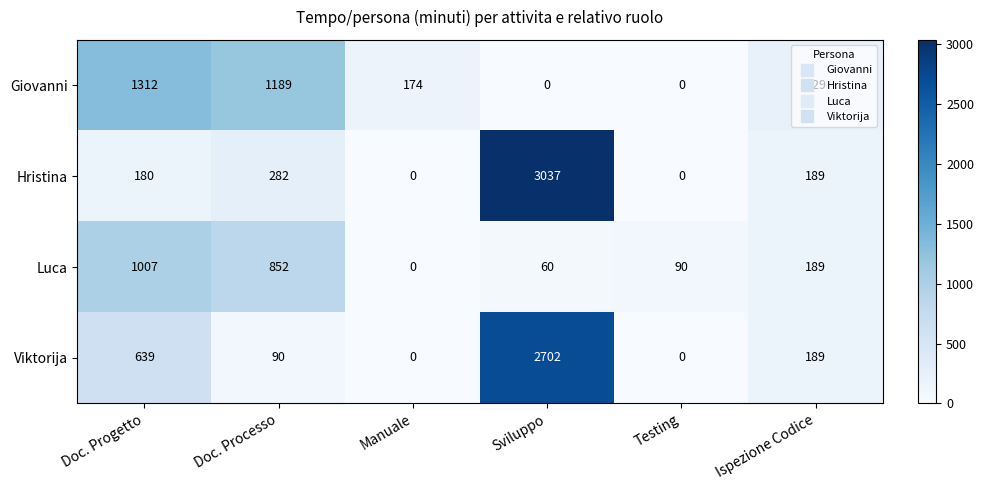

Which series has the largest total across all categories?

Hristina